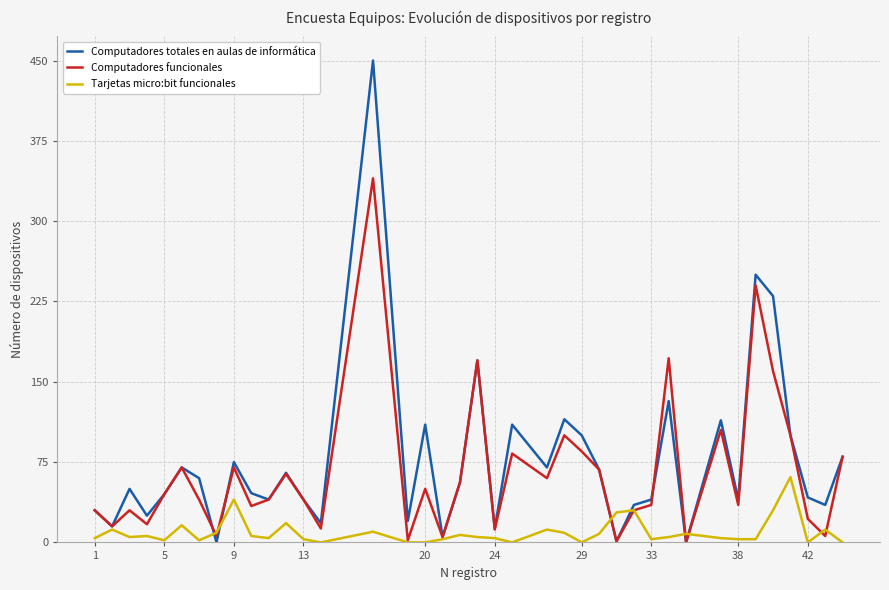

What is the maximum value for Tarjetas micro:bit funcionales?

61